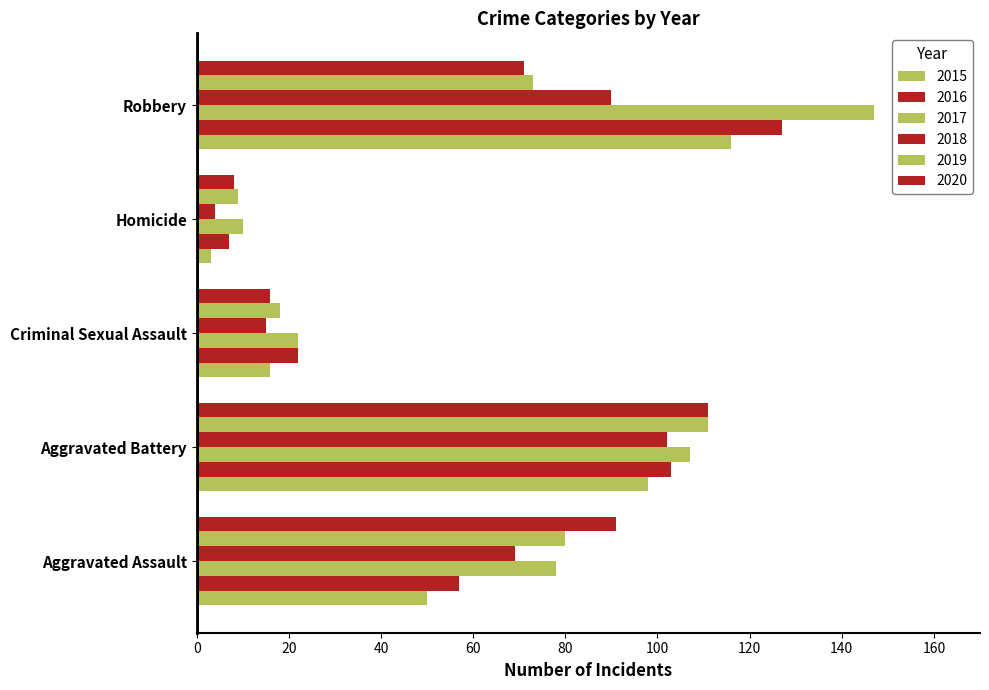

Which category has the lowest value in the 2017 series?

Homicide